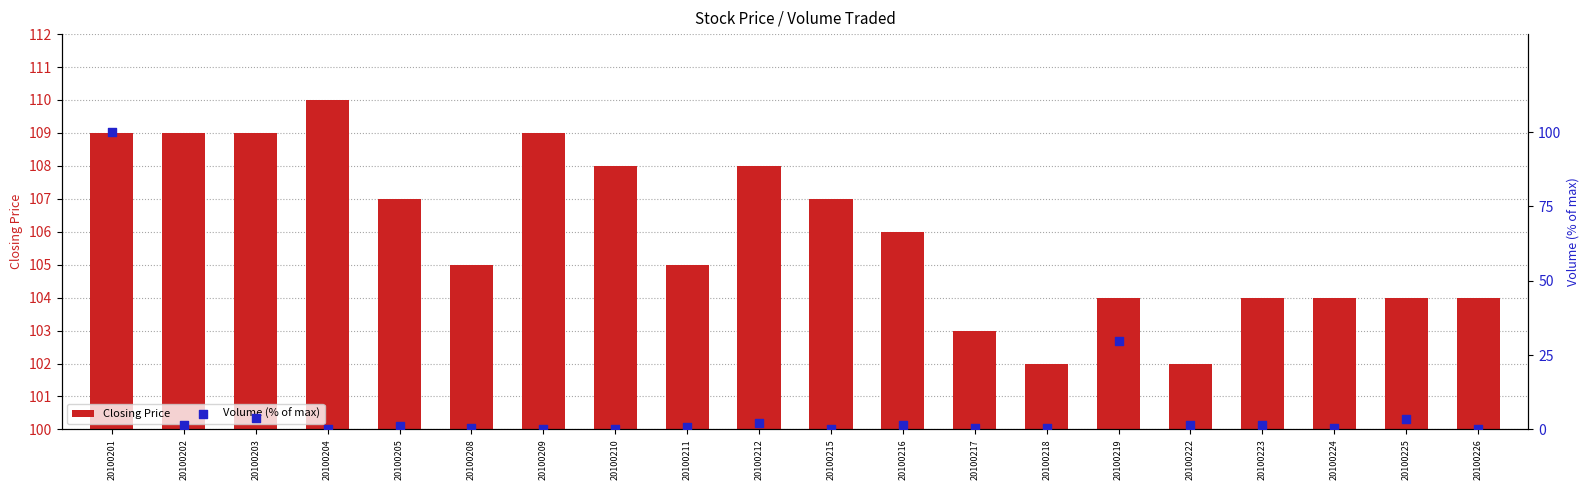

At how many categories does at least one series exceed 68?

20